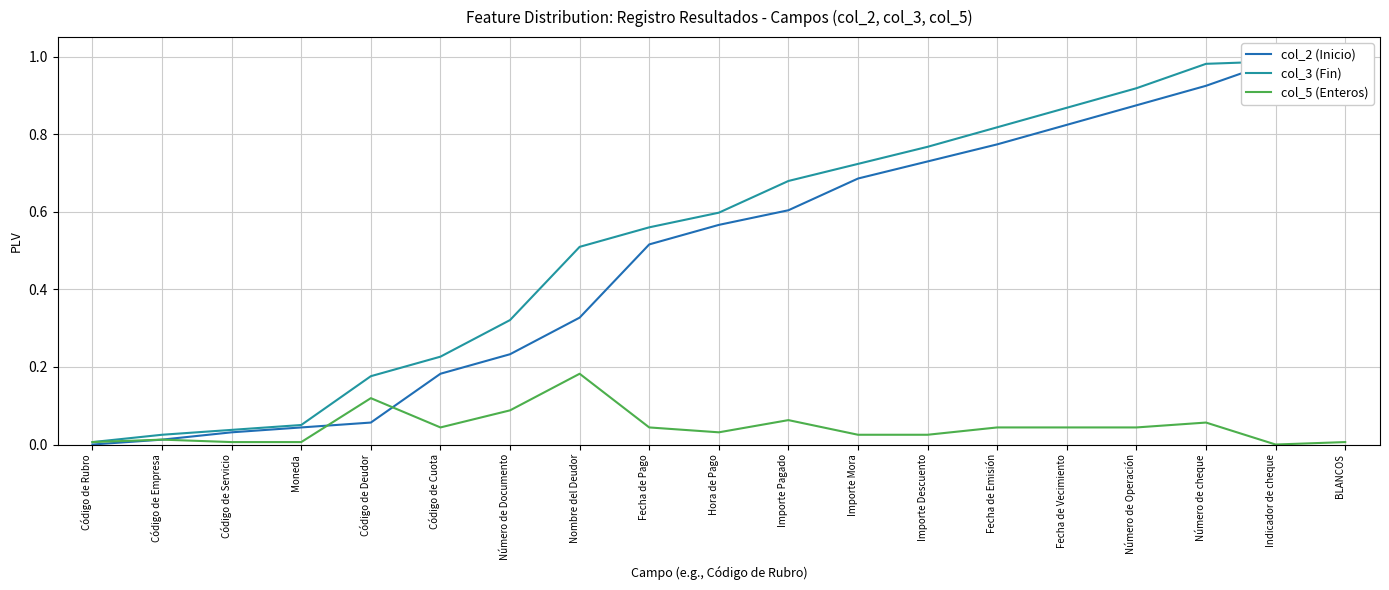

True or false: col_3 (Fin) and col_2 (Inicio) cross at least once.

False